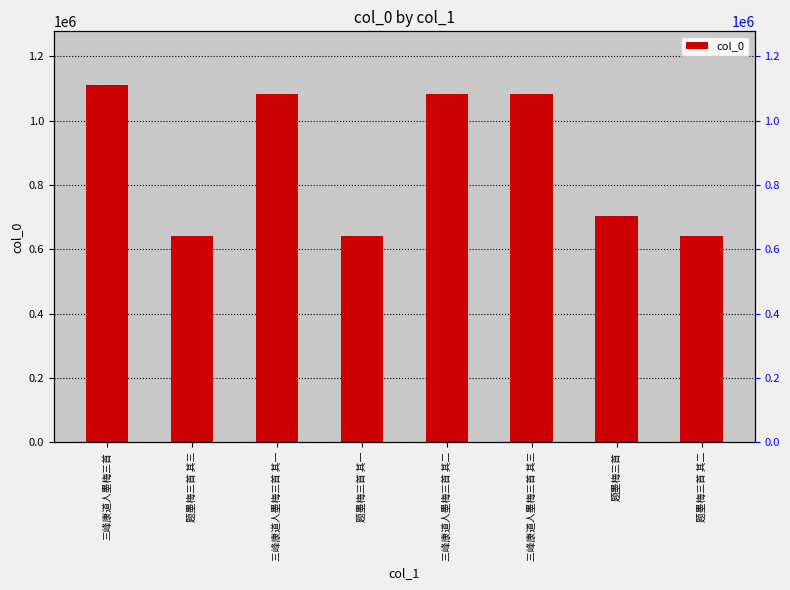

What is the label of the 4th bar from the left?

题墨梅三首 其一